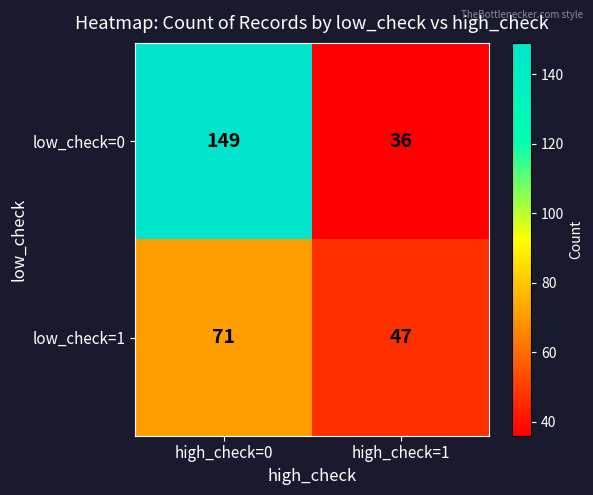

What is the difference between the maximum and minimum values in the low_check=0 series?

113